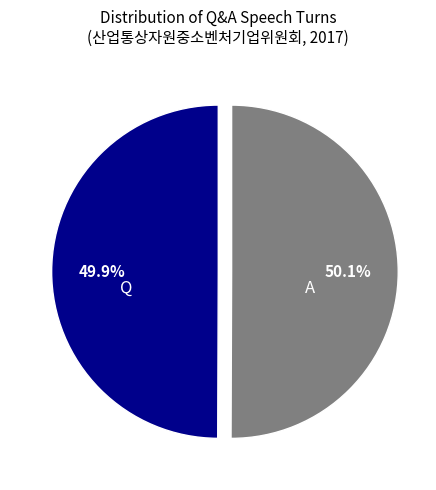

What is the total percentage of A and Q?

100.0%